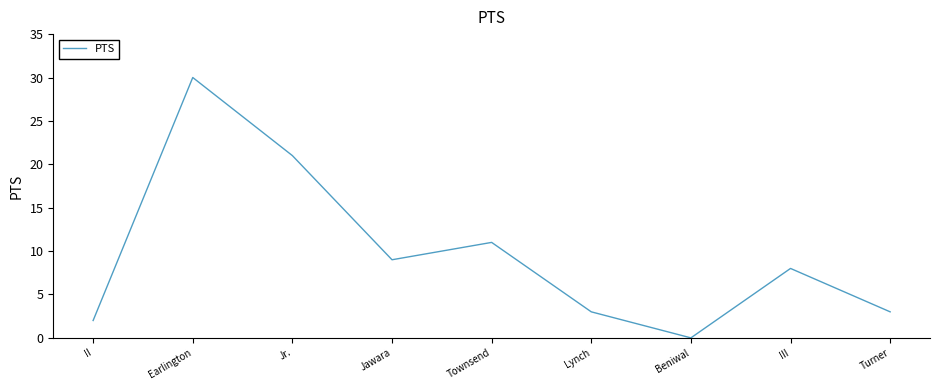

What is the difference between the maximum and minimum values?

30